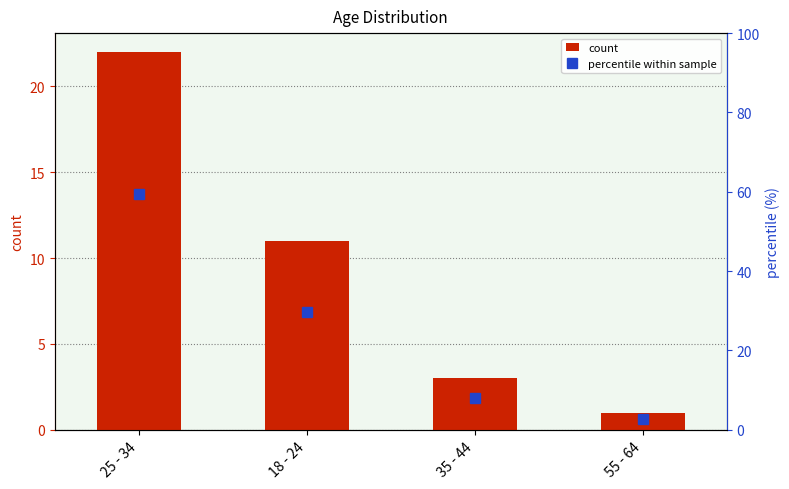

Reading left to right, list all the values displayed in this chart.

count: 25 - 34=22.0	18 - 24=11.0	35 - 44=3.0	55 - 64=1.0
percentile within sample: 25 - 34=59.5	18 - 24=29.7	35 - 44=8.1	55 - 64=2.7